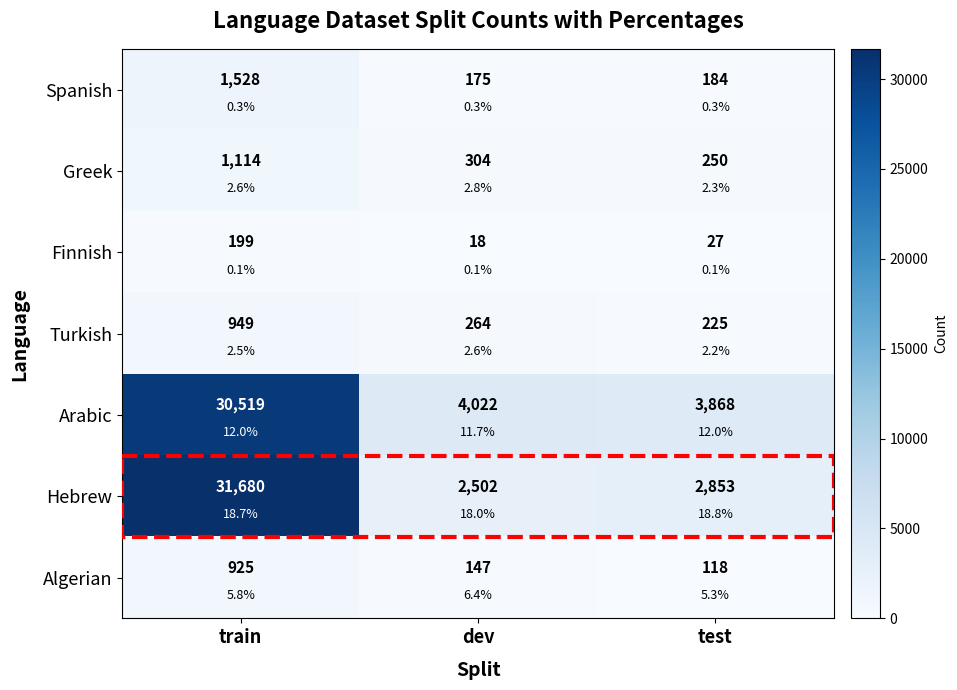

At which category does the chart reach its peak across all series?

train